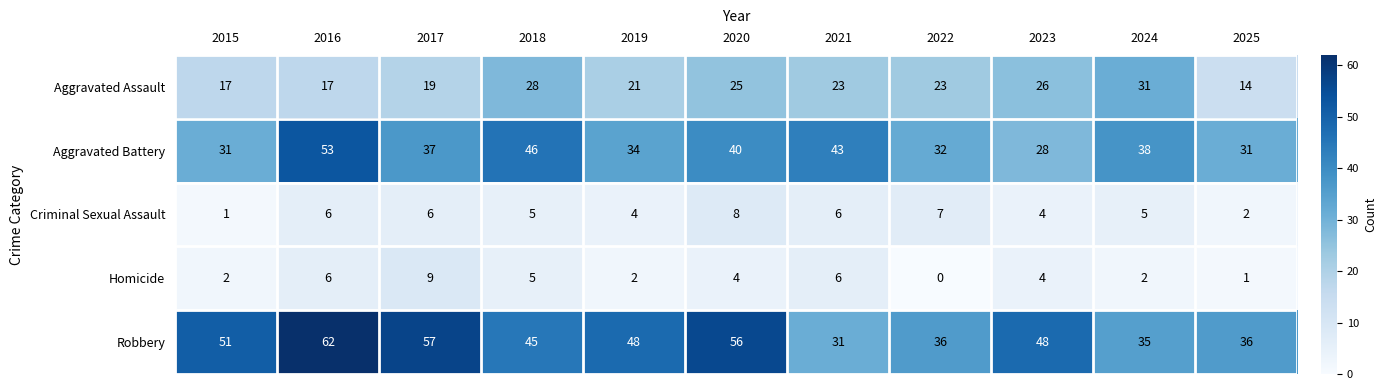

At how many categories does at least one series exceed 20?

11